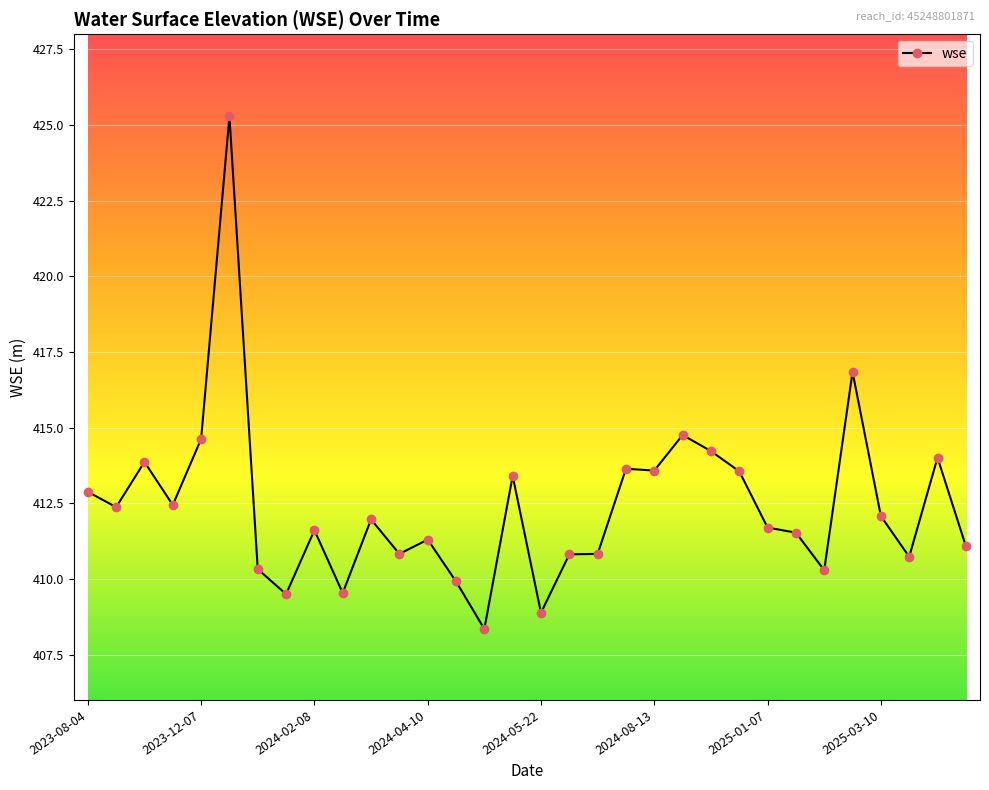

What is the difference between the second highest and second lowest values?

8.0